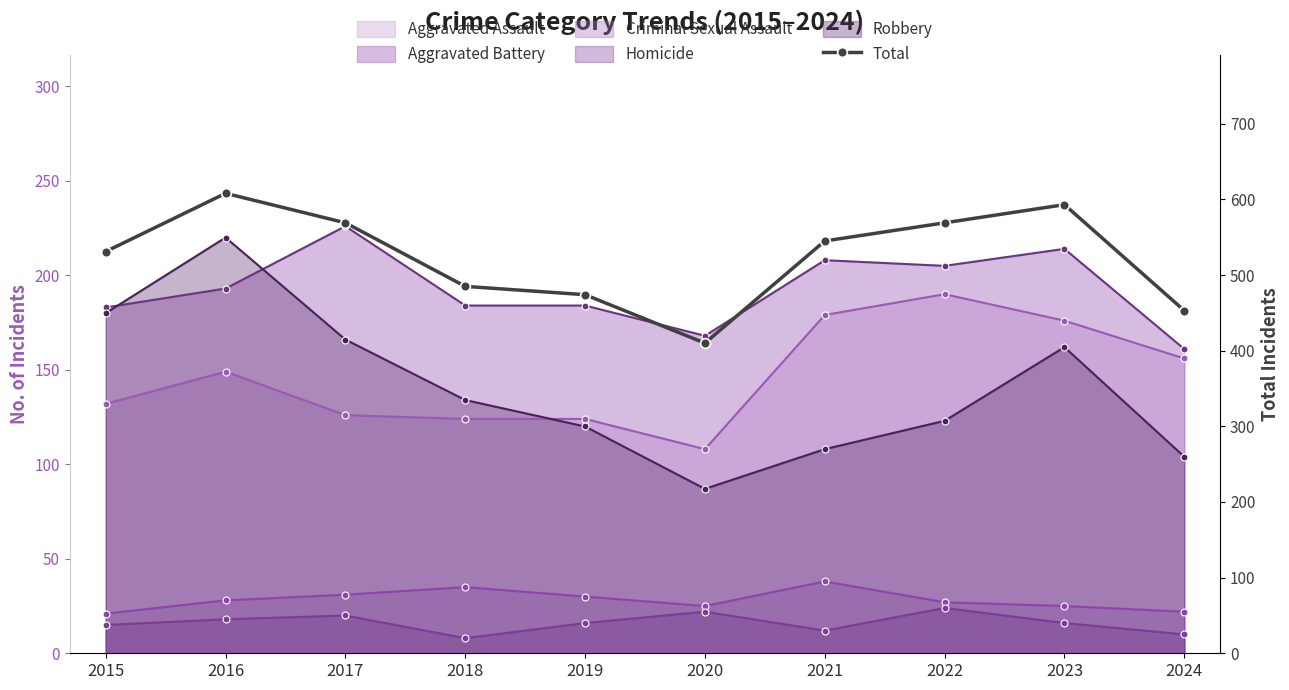

Which label corresponds to the smallest value in the chart?

2020